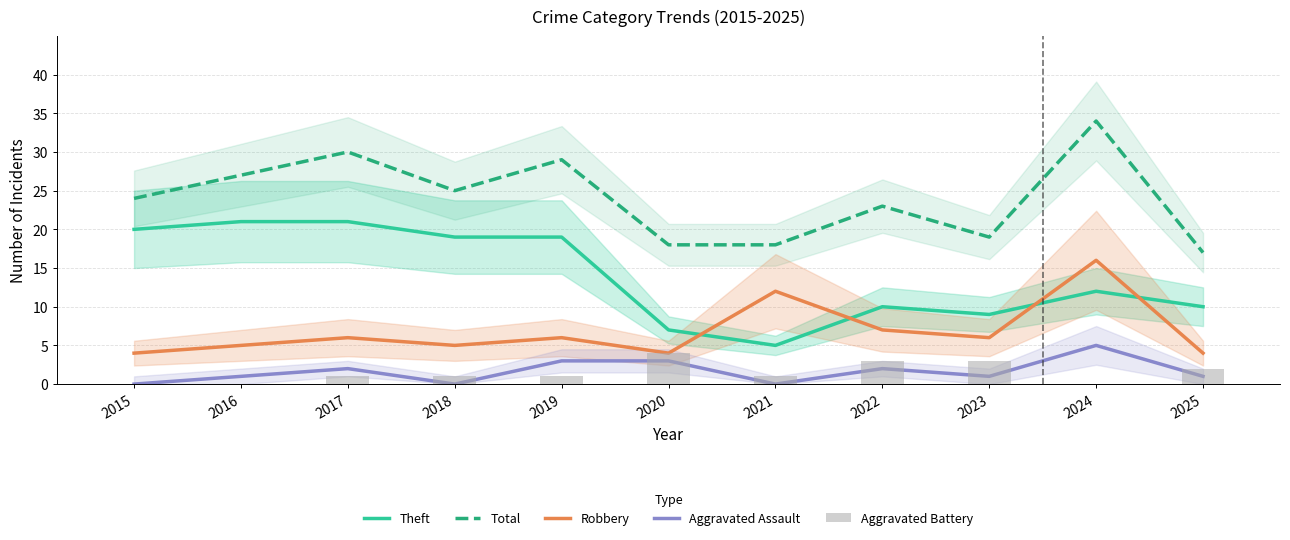

Which series has the largest total across all categories?

Total